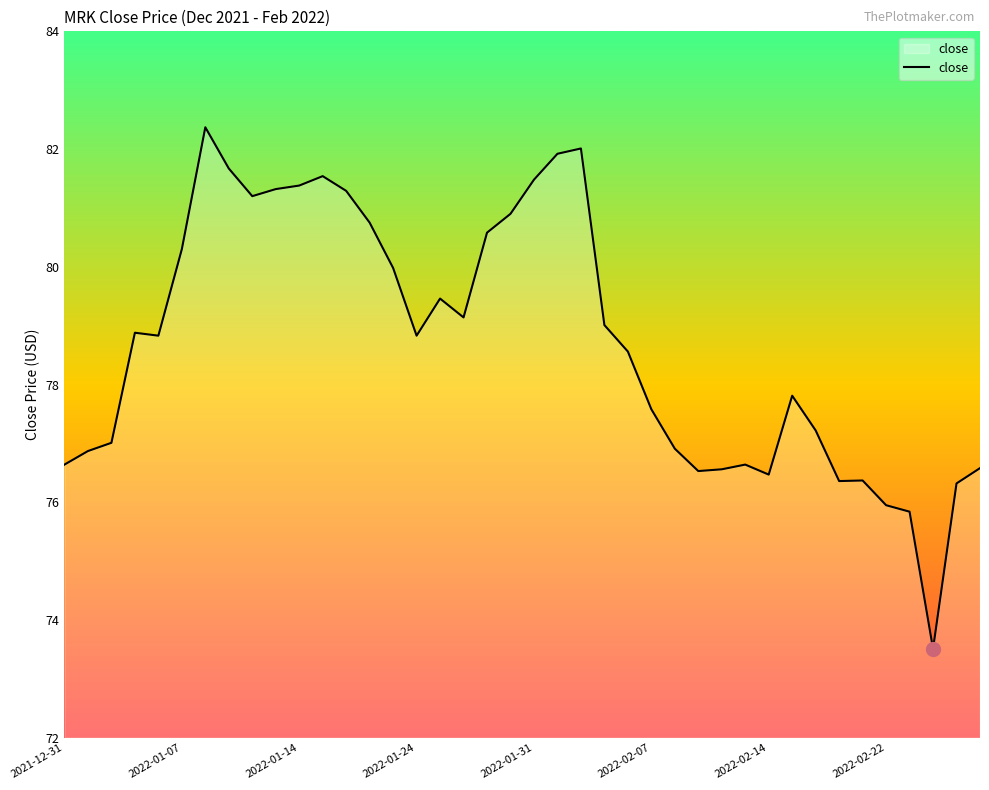

True or false: there are more than 2 points higher than both neighbors.

True